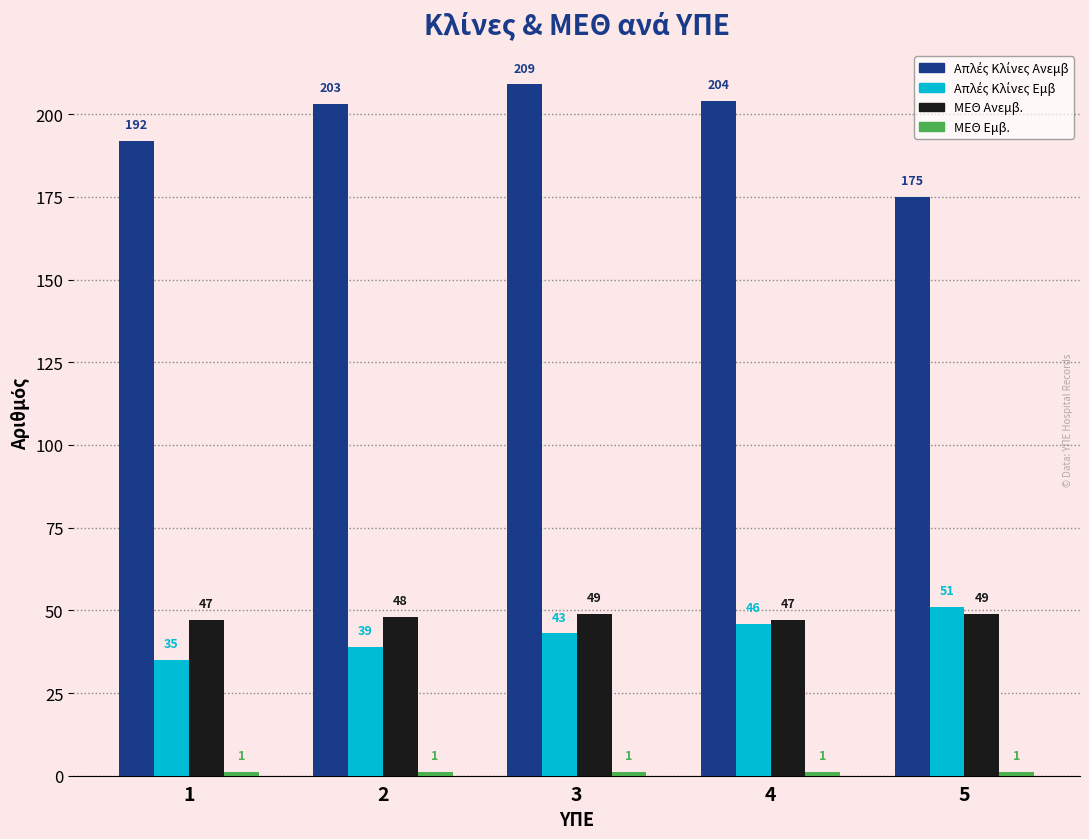

Count the ΜΕΘ Ανεμβ. values in the range 47 to 49.

5